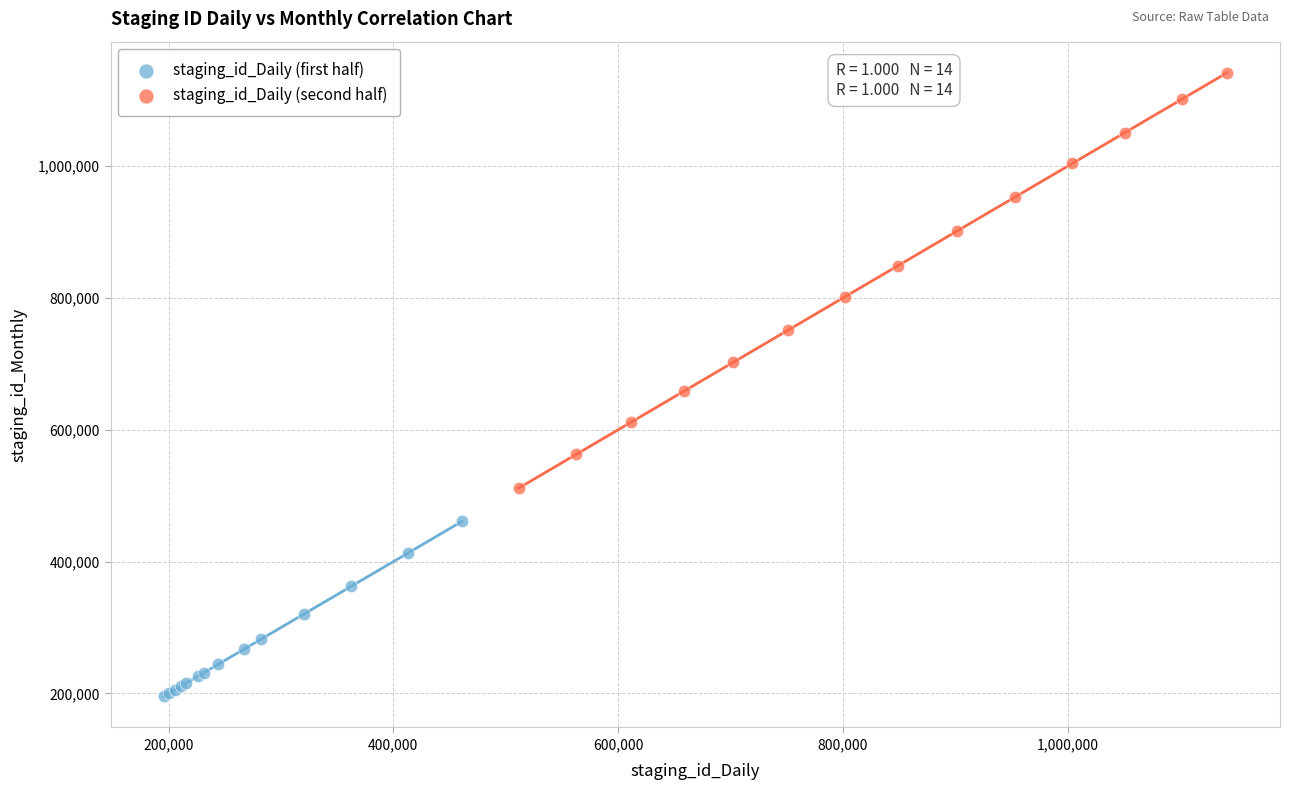

What are all the series names shown in the legend?

staging_id_Daily (first half), staging_id_Daily (second half)